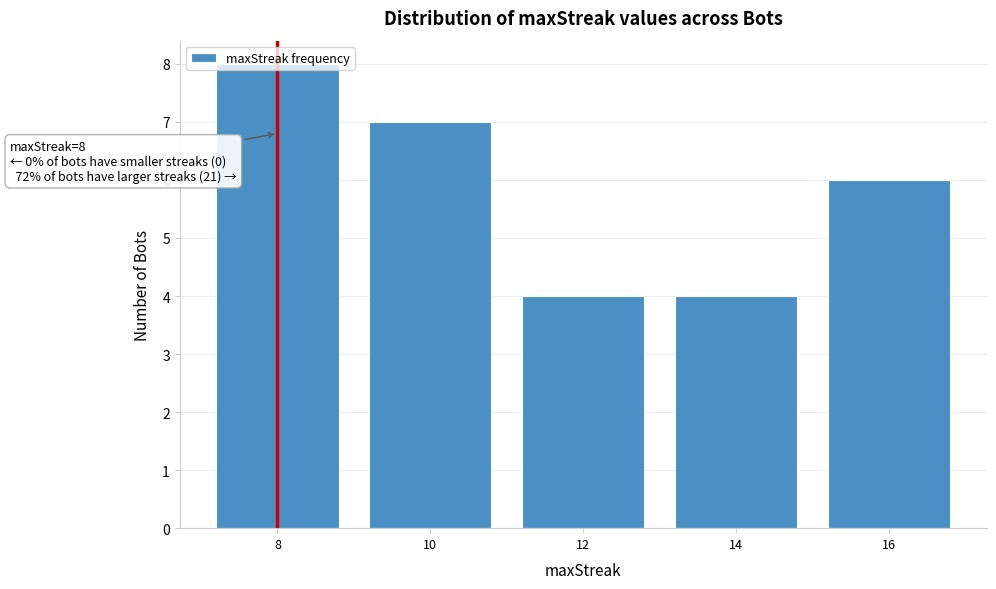

What is the maximum value shown in the chart?

8